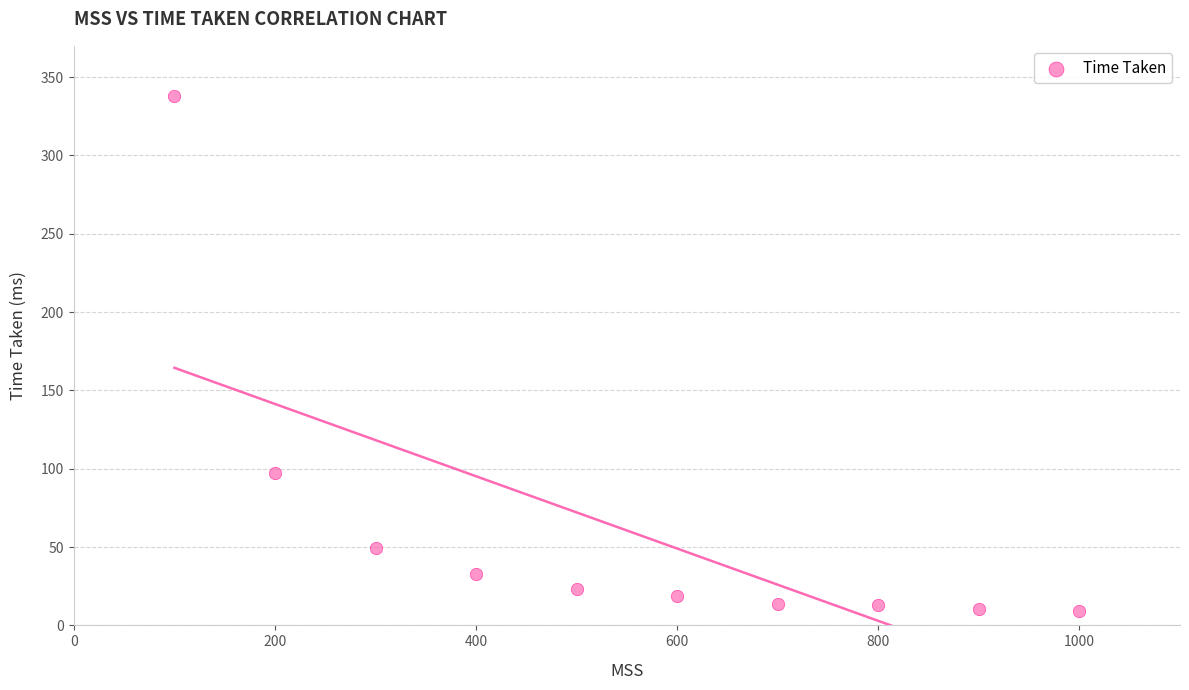

What Y value in the scatter plot is closest to 173?

97.6